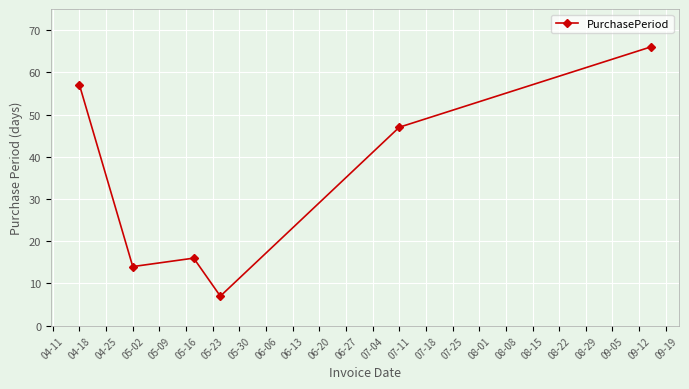

How many values are below 47?

3